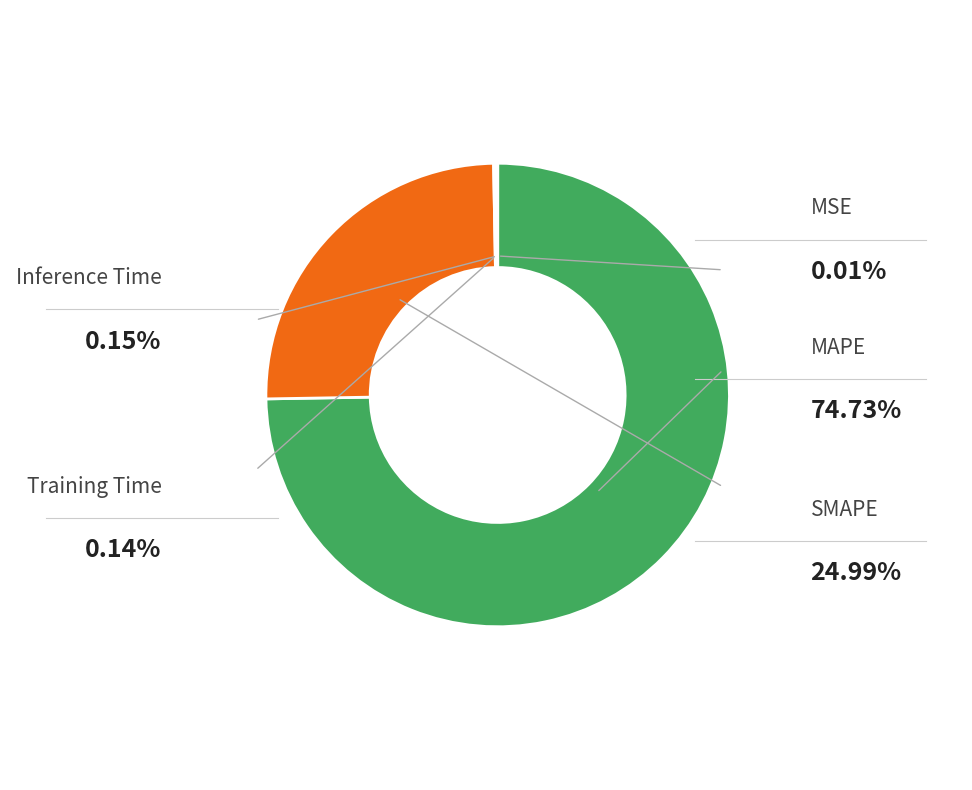

Is there any slice that represents more than half of the pie?

Yes